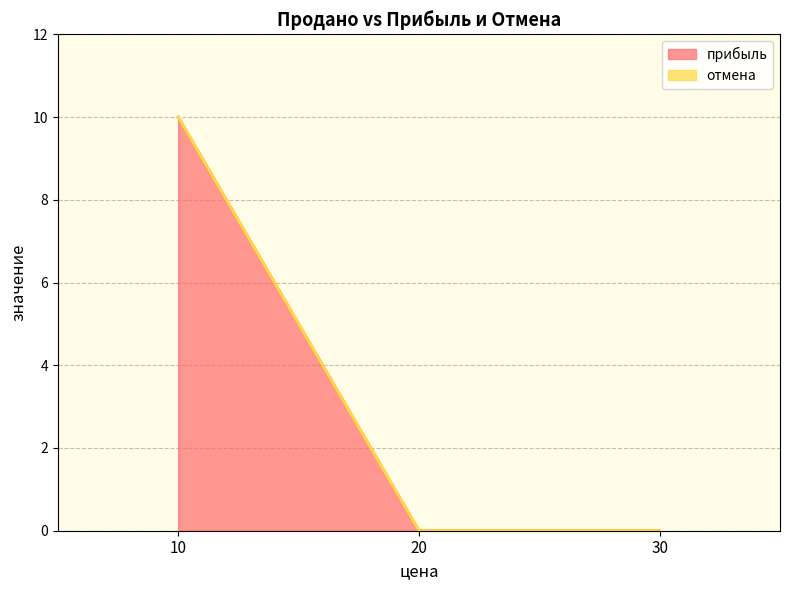

What is the maximum value shown in the chart?

10